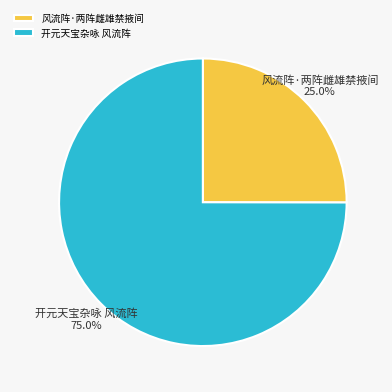

Does 开元天宝杂咏 风流阵 represent more than half of the total?

Yes